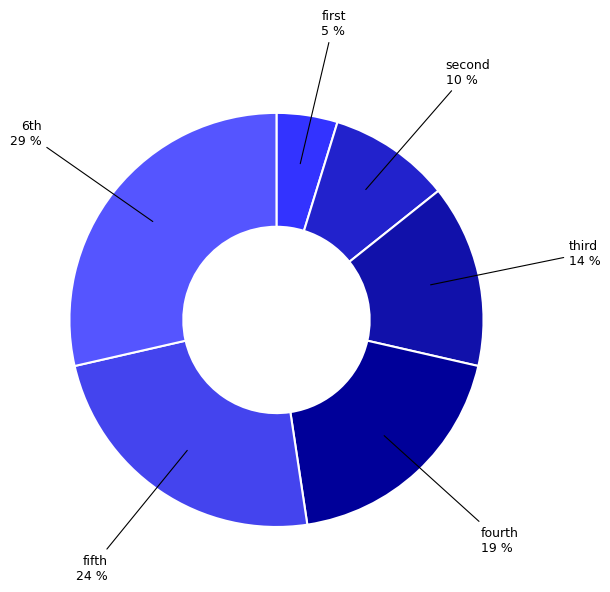

Does any single category account for the majority?

No